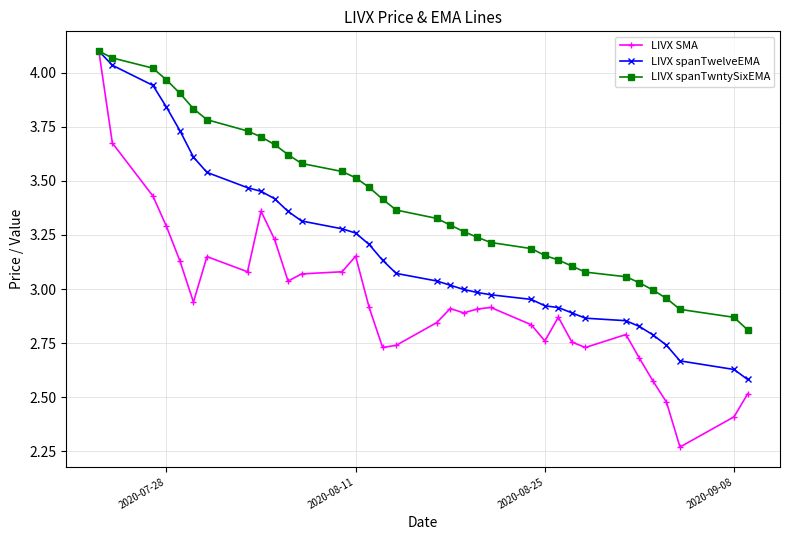

Rank the series by their average value, from highest to lowest.

LIVX spanTwntySixEMA, LIVX spanTwelveEMA, LIVX SMA